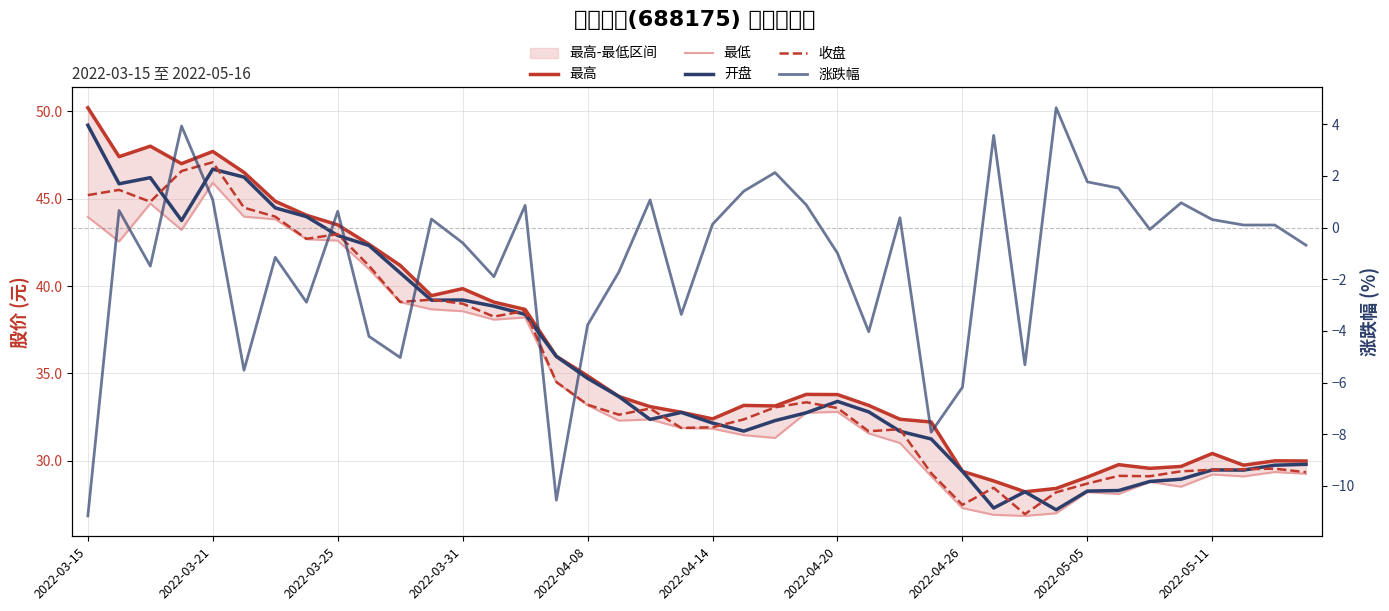

Rank the series by their maximum value, from lowest to highest.

涨跌幅, 最低, 收盘, 开盘, 最高